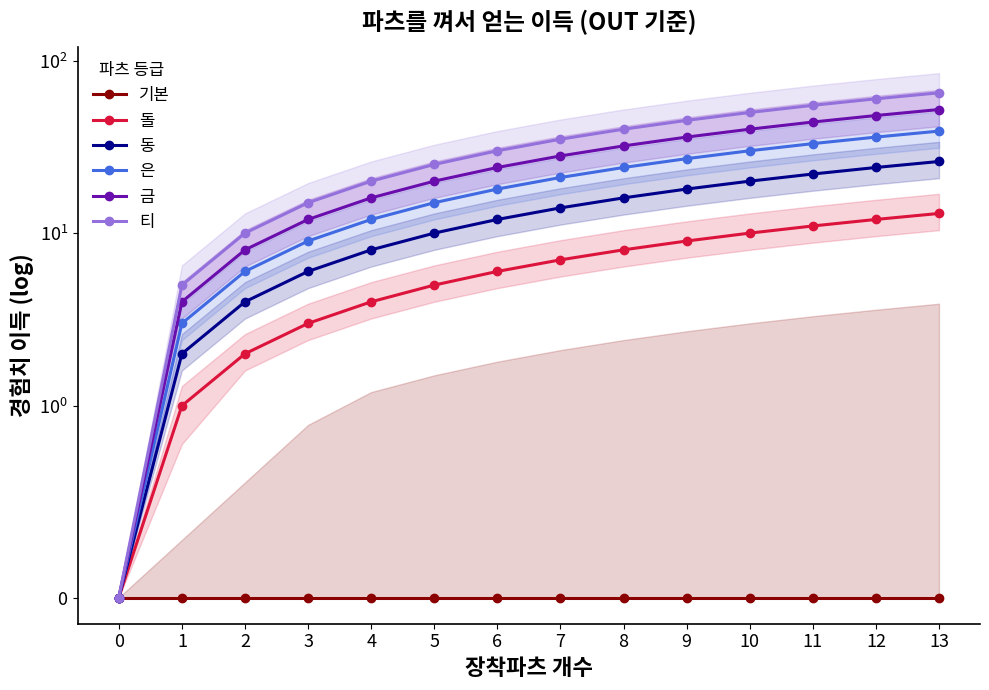

Reading left to right, extract all data points from this chart.

기본: 0=0	1=0	2=0	3=0	4=0	5=0	6=0	7=0	8=0	9=0	10=0	11=0	12=0	13=0
돌: 0=0	1=1	2=2	3=3	4=4	5=5	6=6	7=7	8=8	9=9	10=10	11=11	12=12	13=13
동: 0=0	1=2	2=4	3=6	4=8	5=10	6=12	7=14	8=16	9=18	10=20	11=22	12=24	13=26
은: 0=0	1=3	2=6	3=9	4=12	5=15	6=18	7=21	8=24	9=27	10=30	11=33	12=36	13=39
금: 0=0	1=4	2=8	3=12	4=16	5=20	6=24	7=28	8=32	9=36	10=40	11=44	12=48	13=52
티: 0=0	1=5	2=10	3=15	4=20	5=25	6=30	7=35	8=40	9=45	10=50	11=55	12=60	13=65